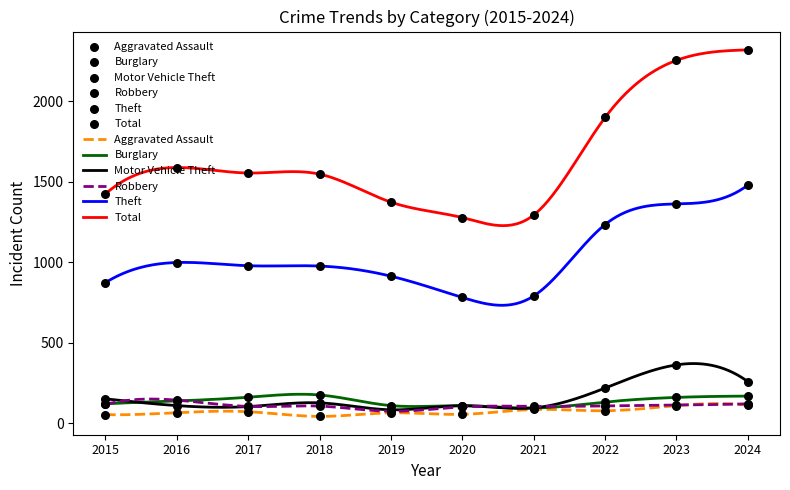

What are all the series names shown in the legend?

Aggravated Assault, Burglary, Motor Vehicle Theft, Robbery, Theft, Total